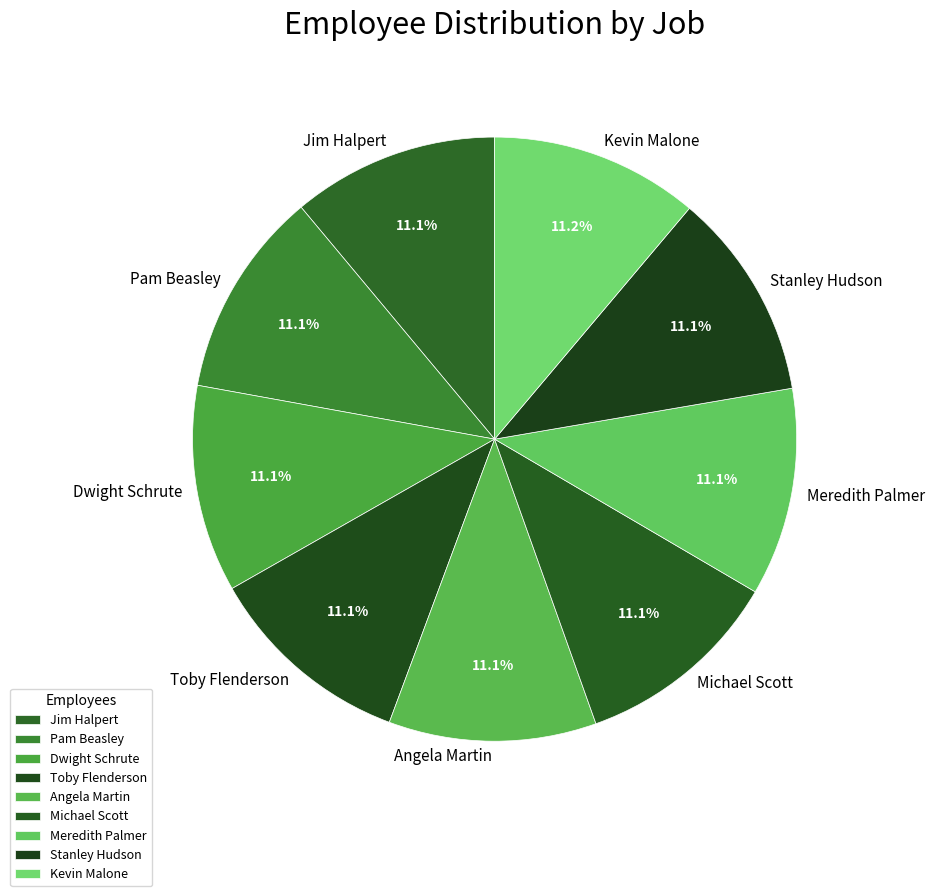

What percentage is the Michael Scott slice, to the nearest percent?

11%